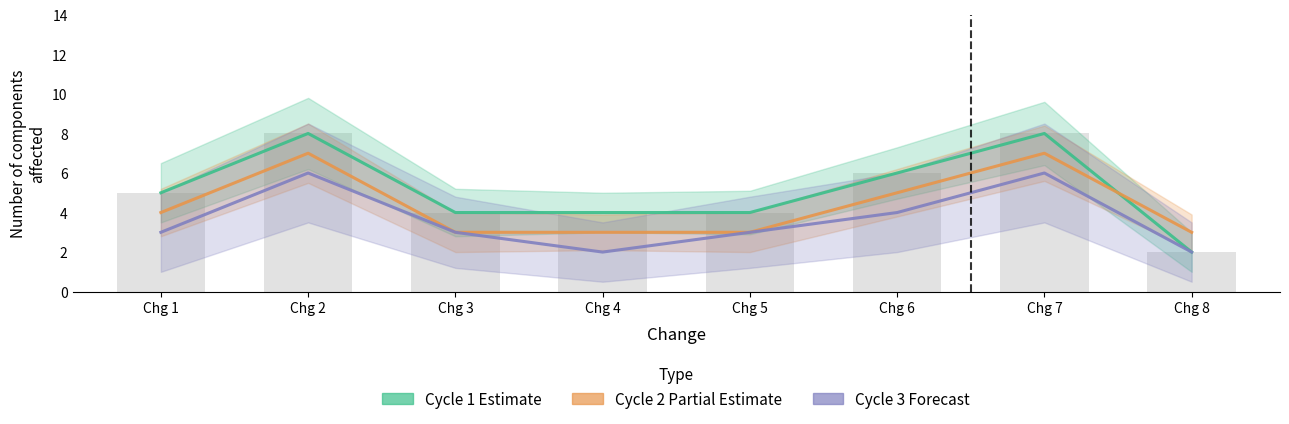

What is the total value across all series at Chg 3?

10